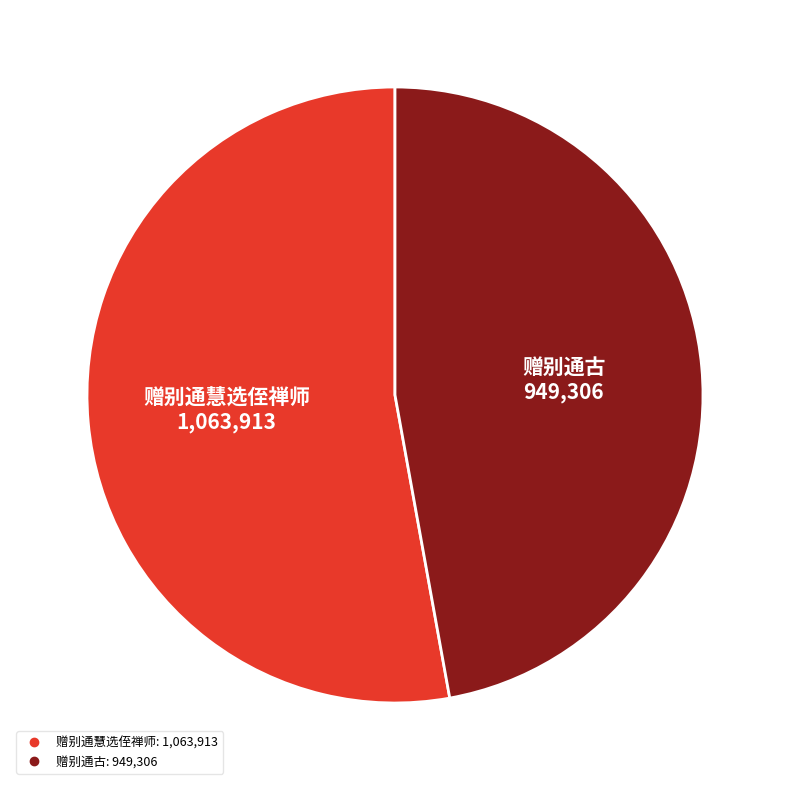

Rank the categories by value from lowest to highest.

赠别通古, 赠别通慧选侄禅师